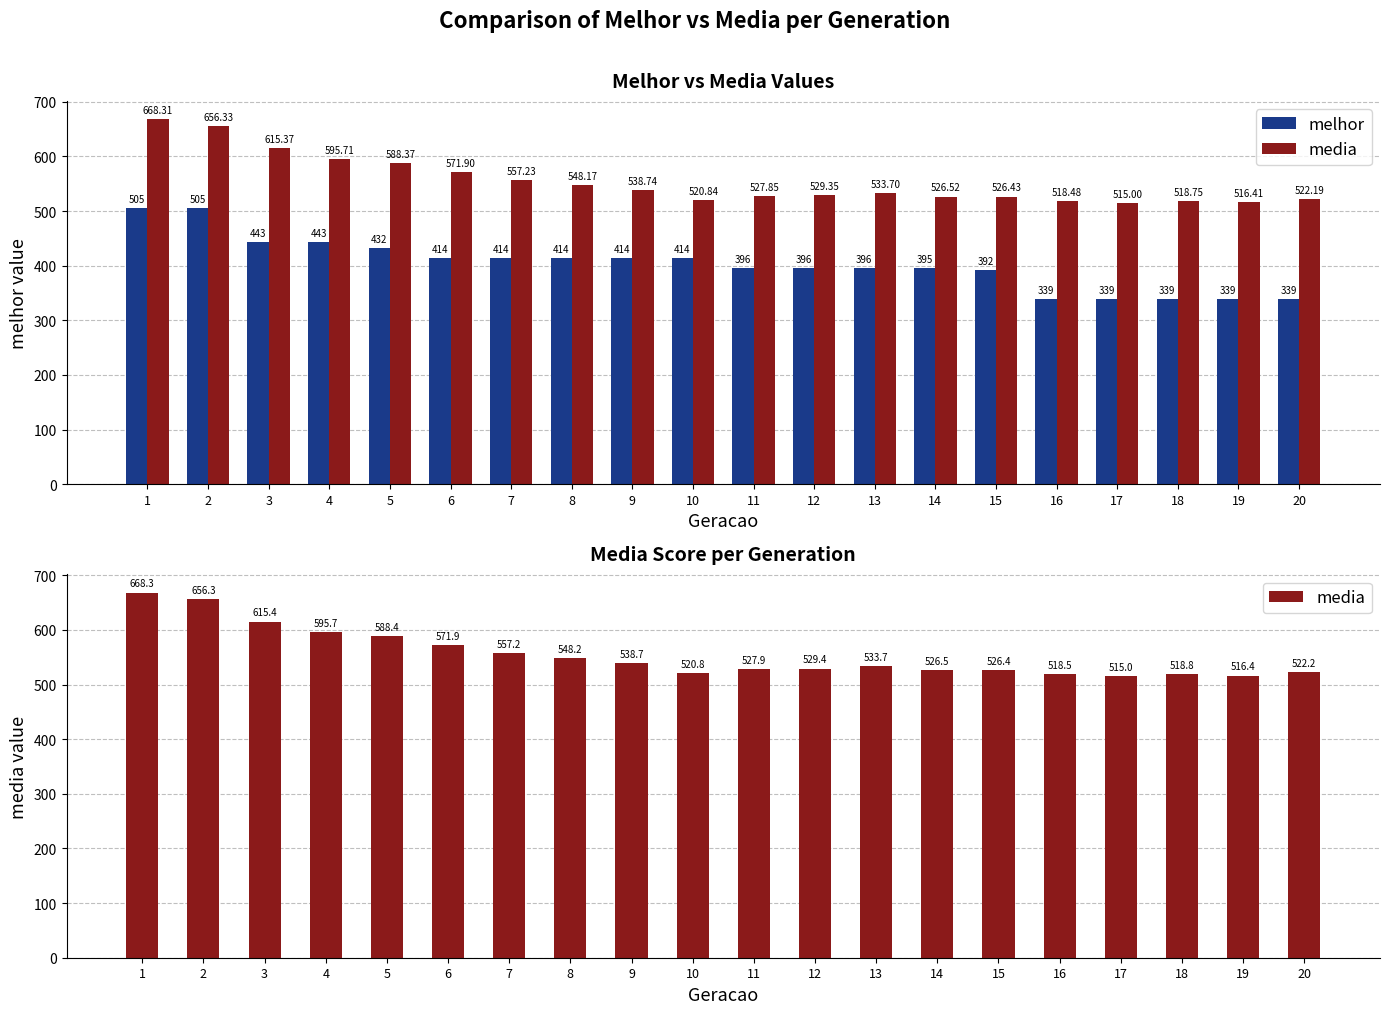

Count the number of categories in the chart.

20